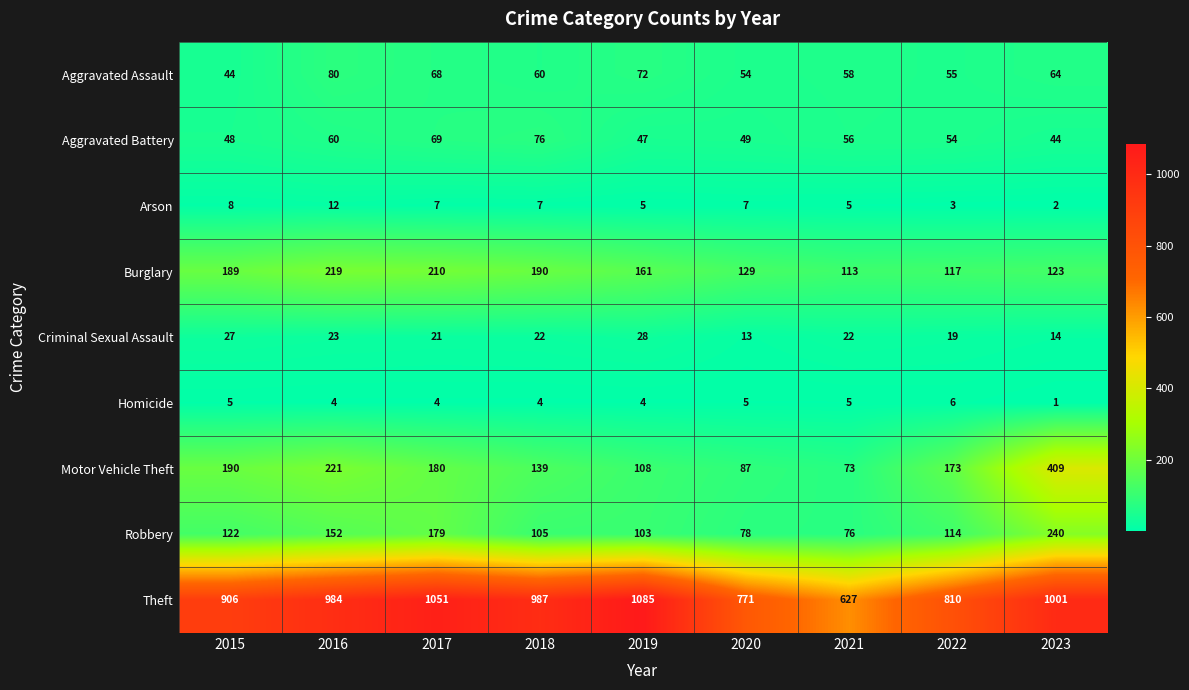

At 2017, list the series in order from largest to smallest.

Theft, Burglary, Motor Vehicle Theft, Robbery, Aggravated Battery, Aggravated Assault, Criminal Sexual Assault, Arson, Homicide